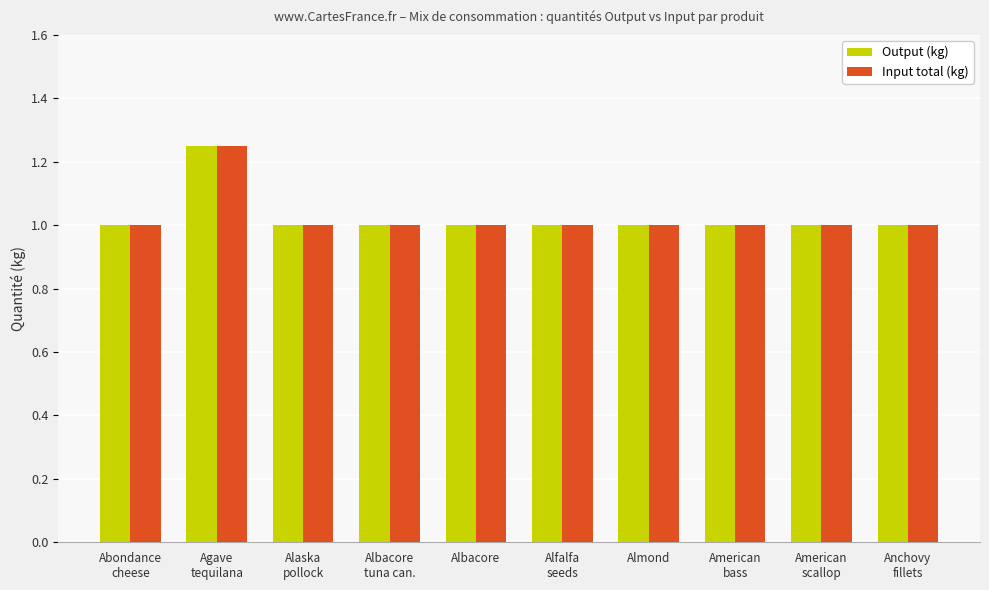

What is the total value across all series at Albacore?

2.0